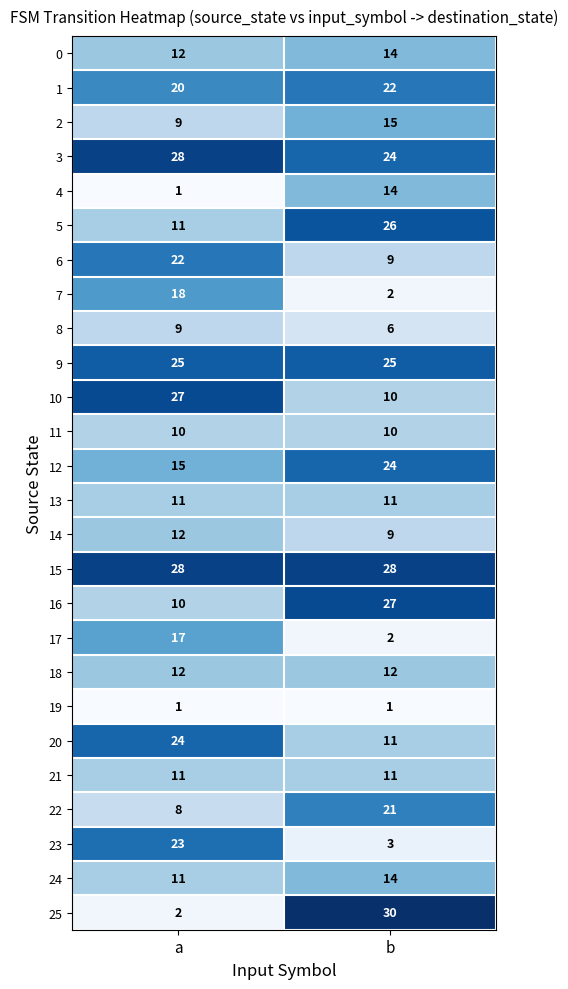

What is the lowest value of the 1 series?

20